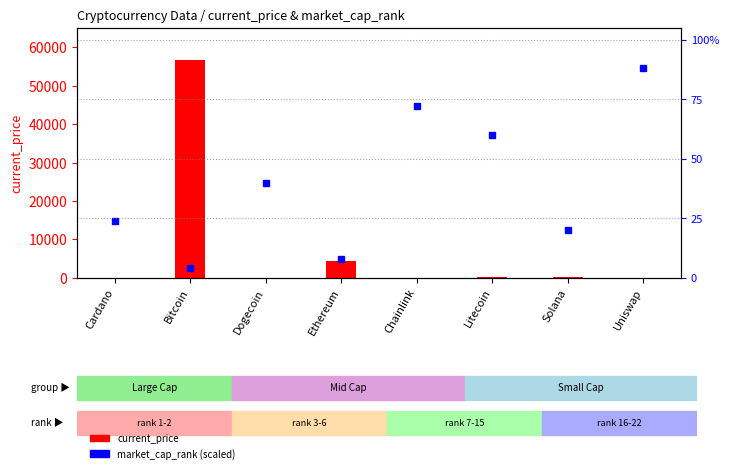

Where is current_price nearest to the value 28298?

Ethereum